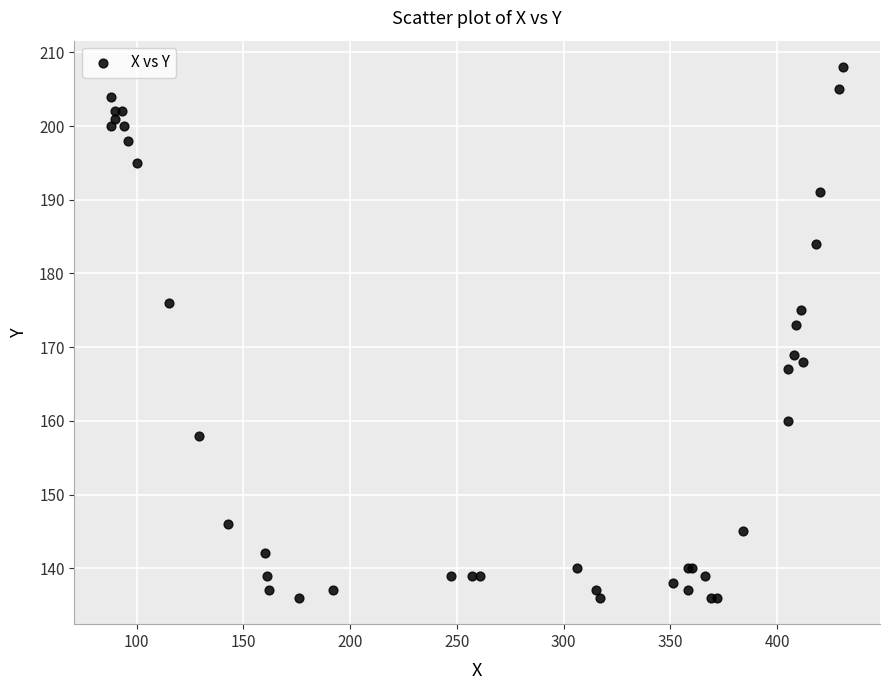

What Y value in the scatter plot is closest to 172?

173